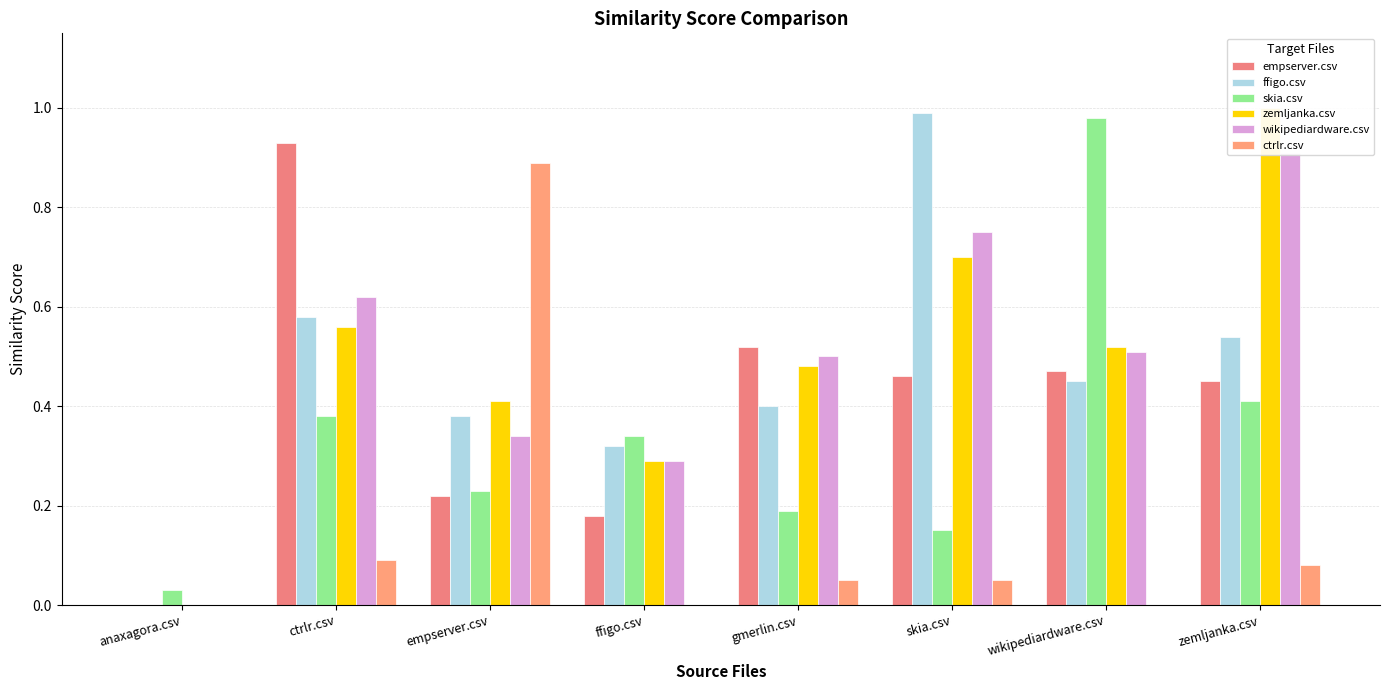

What are all the series names shown in the legend?

empserver.csv, ffigo.csv, skia.csv, zemljanka.csv, wikipediardware.csv, ctrlr.csv